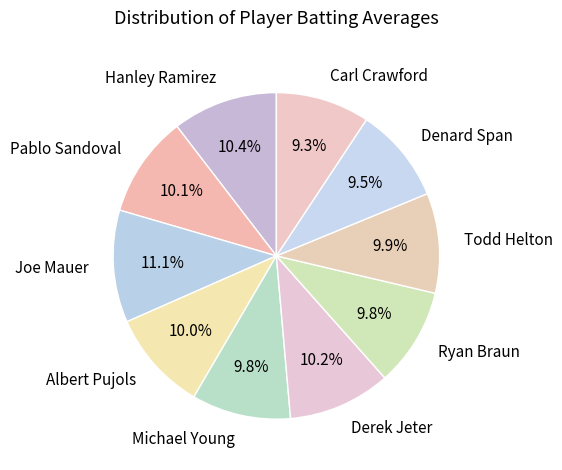

What is the largest slice in the pie chart?

Joe Mauer